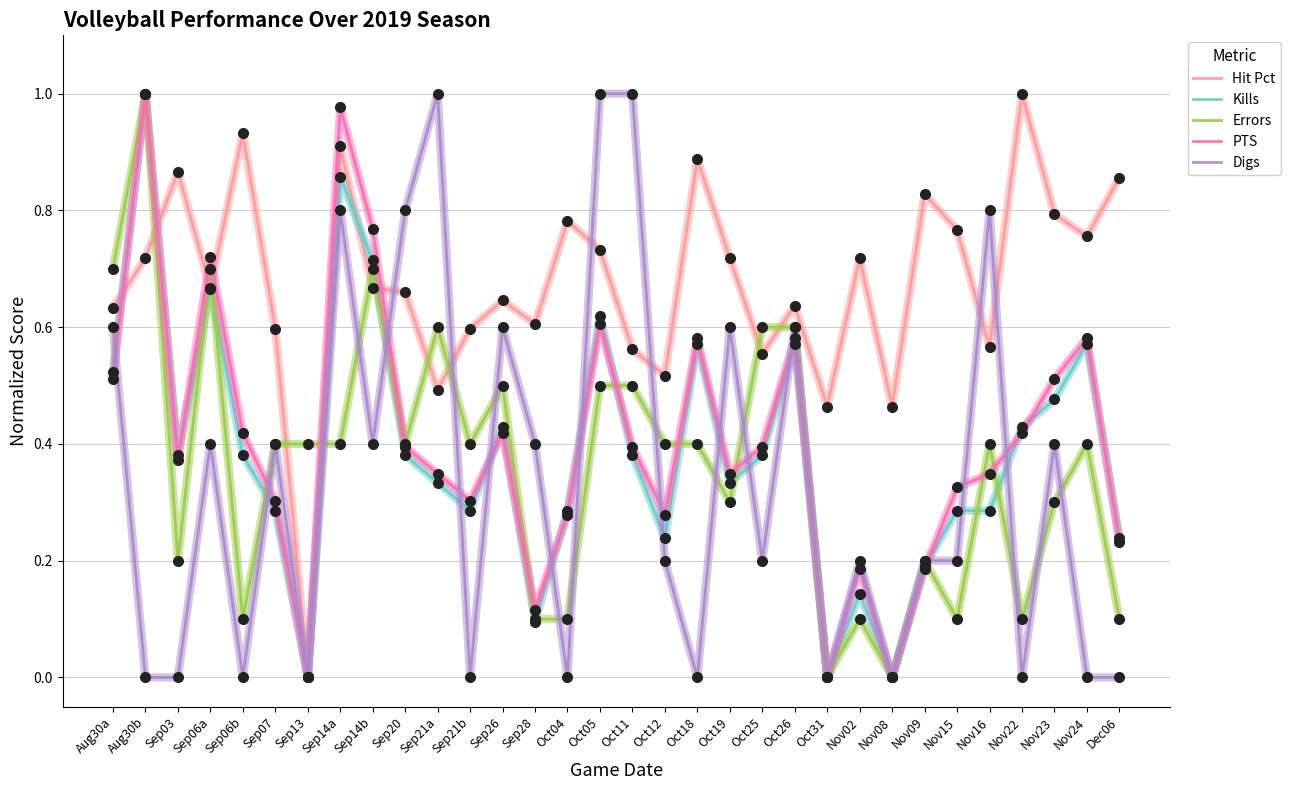

Is the value of Digs at Sep28 greater than the value of Hit Pct at Oct18?

No